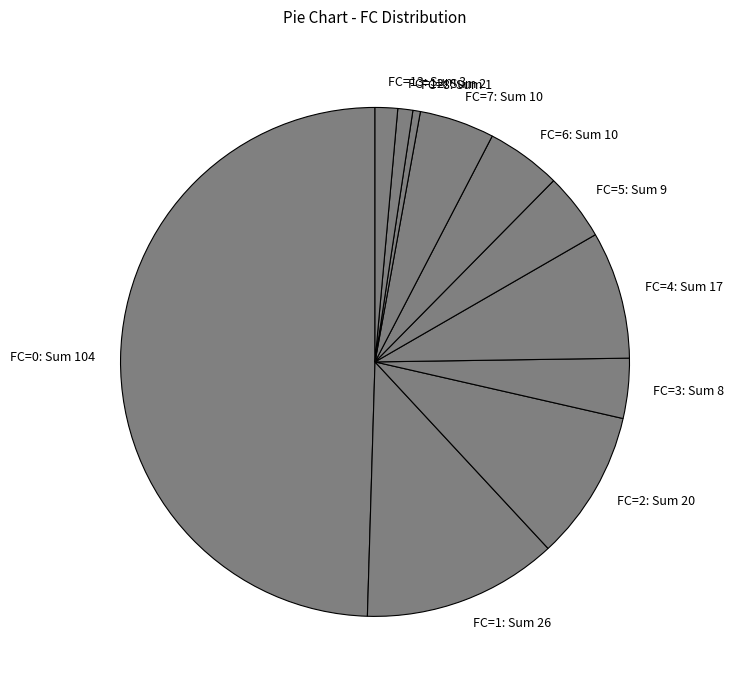

Is FC=2: Sum 20 the majority of the pie?

No